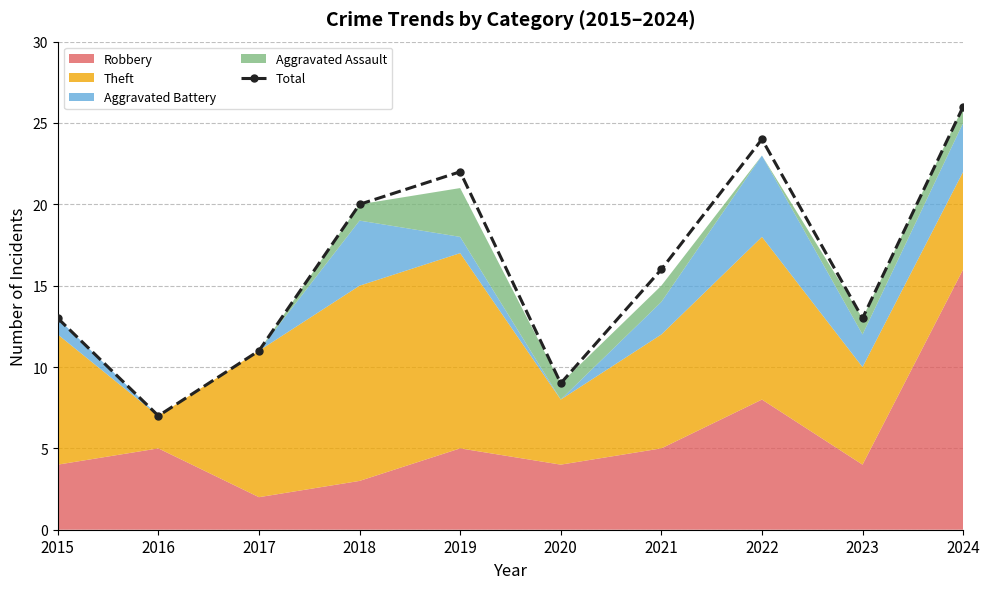

Which category has the lowest value across all series?

2016